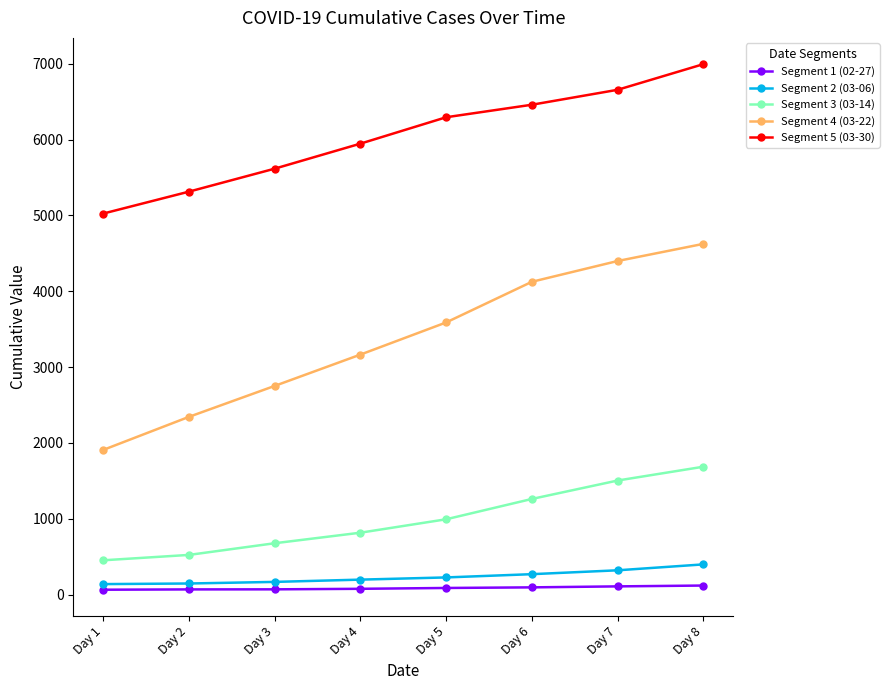

How many lines are shown in the chart?

5